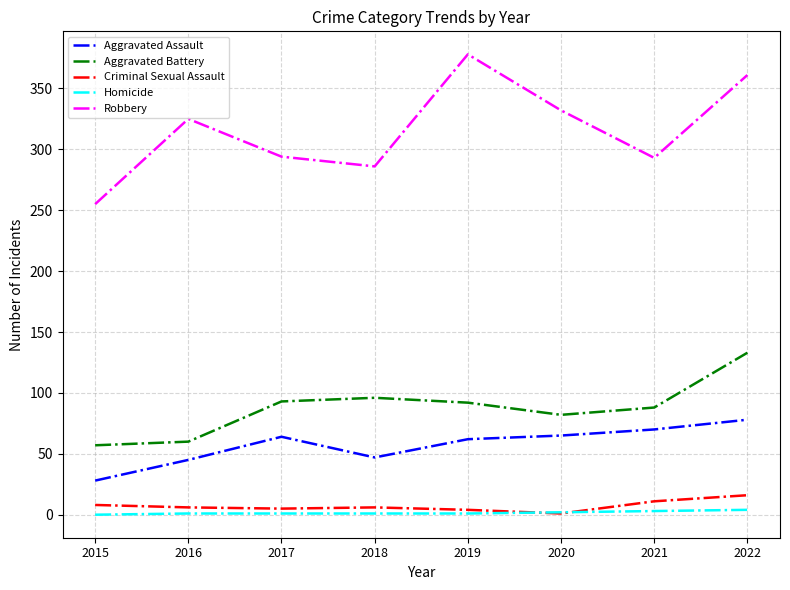

What is the total value across all series at 2017?

457